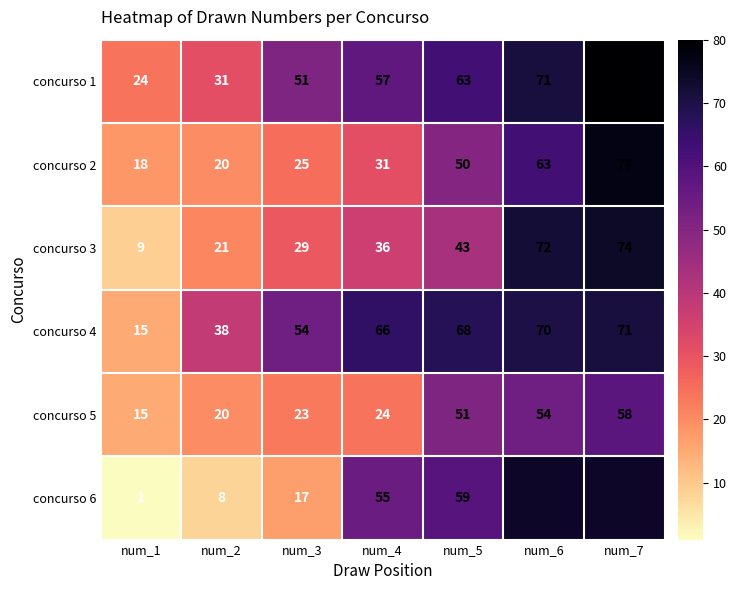

What is the sum of all concurso 4 values?

382